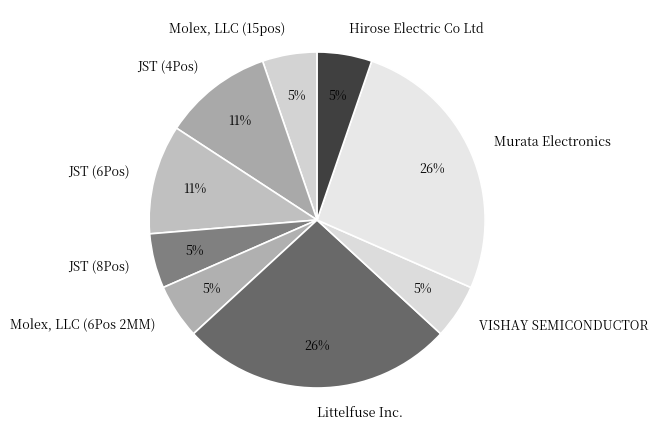

Is there any slice that represents more than half of the pie?

No